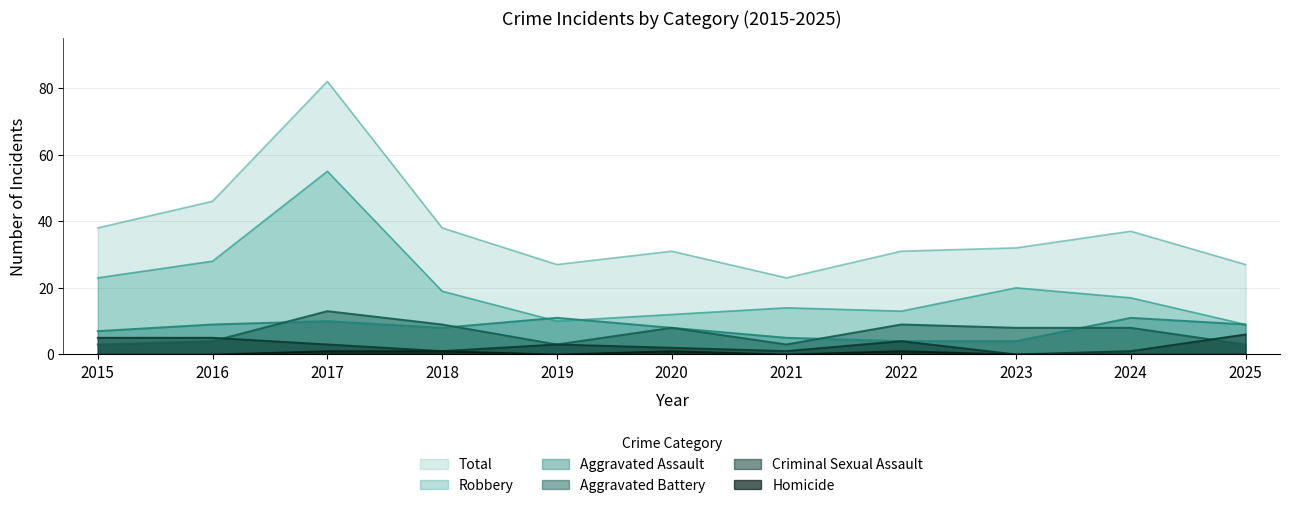

What is the approximate value of Criminal Sexual Assault at 2024?

1